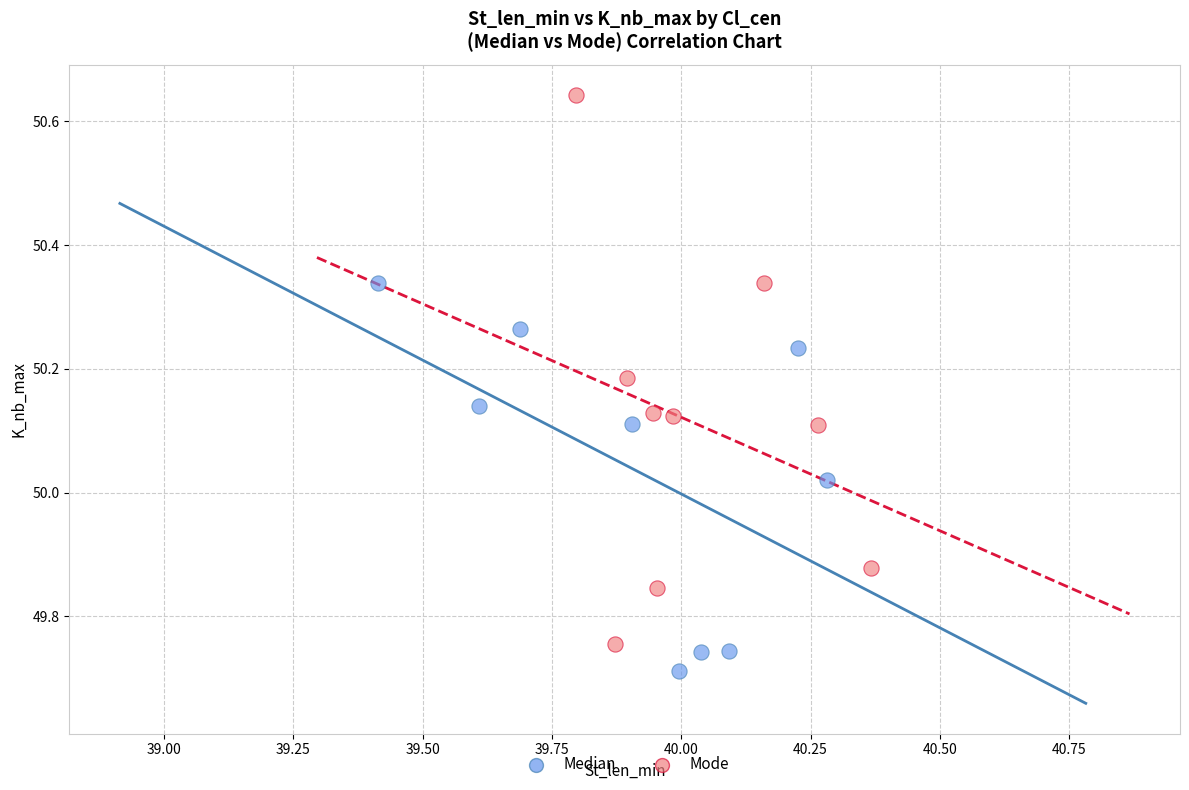

Which series contains the lowest Y value?

Median